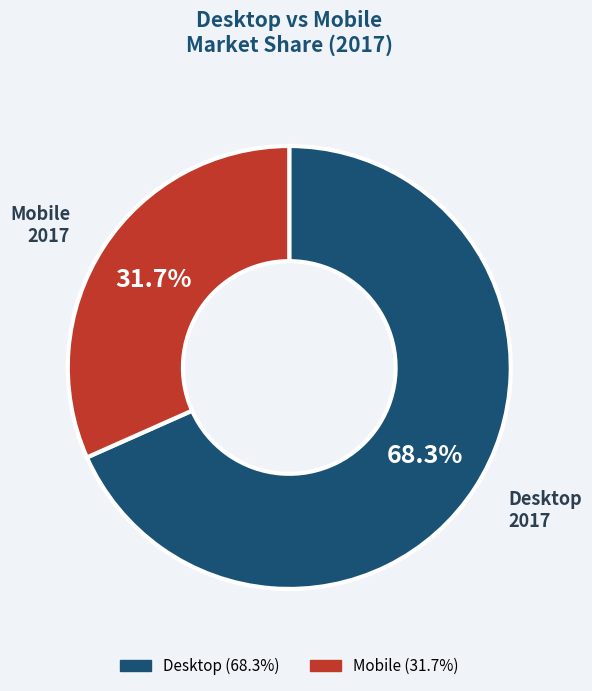

Count the number of slices in the pie.

2